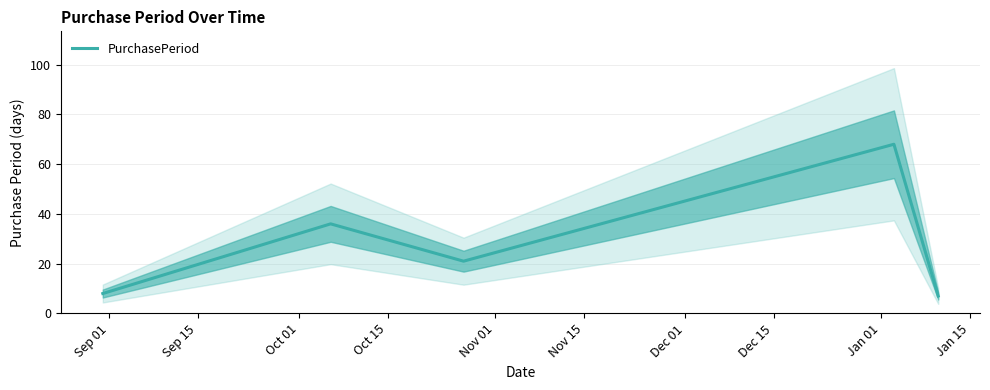

Between Oct 01 and Nov 01, which is larger?

Oct 01